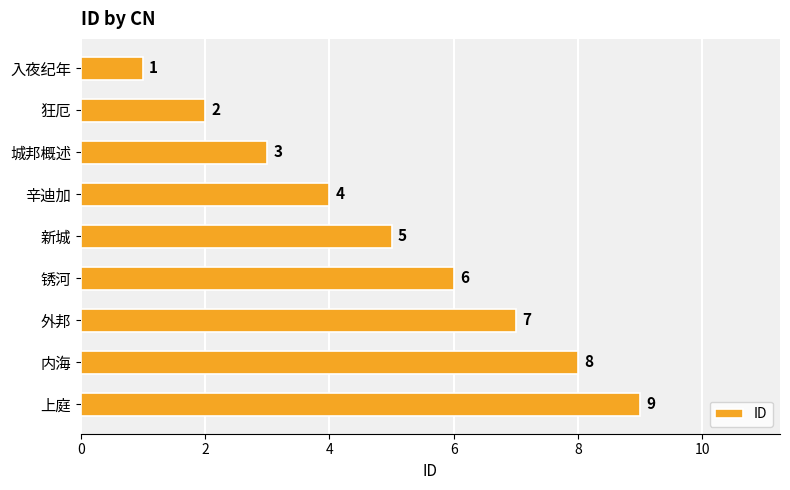

Are the bars grouped side by side (vs. stacked)?

No